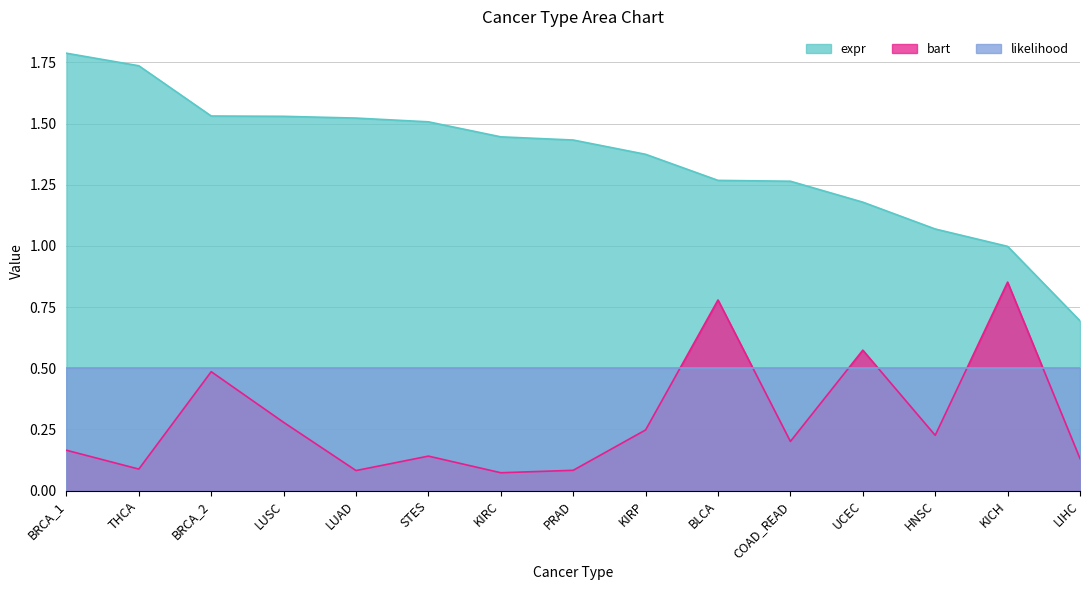

Read the expr value at KICH.

1.0